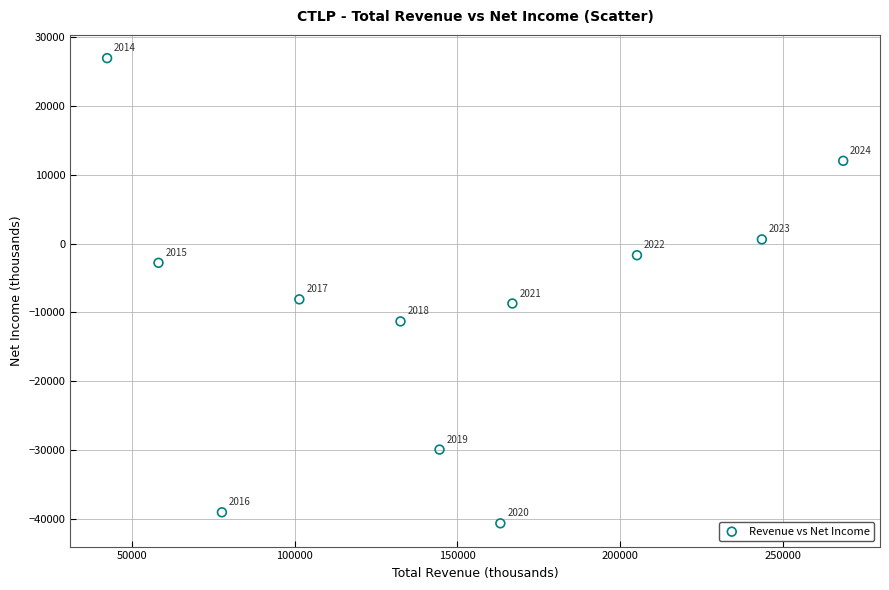

What Y value in the scatter plot is closest to -6850?

-8100